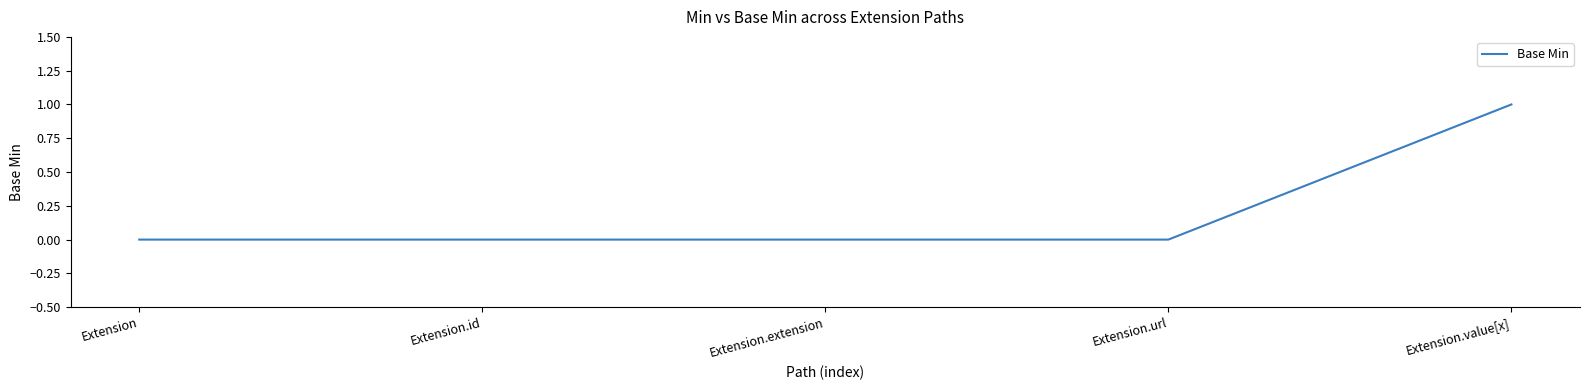

Count the number of categories in the chart.

5